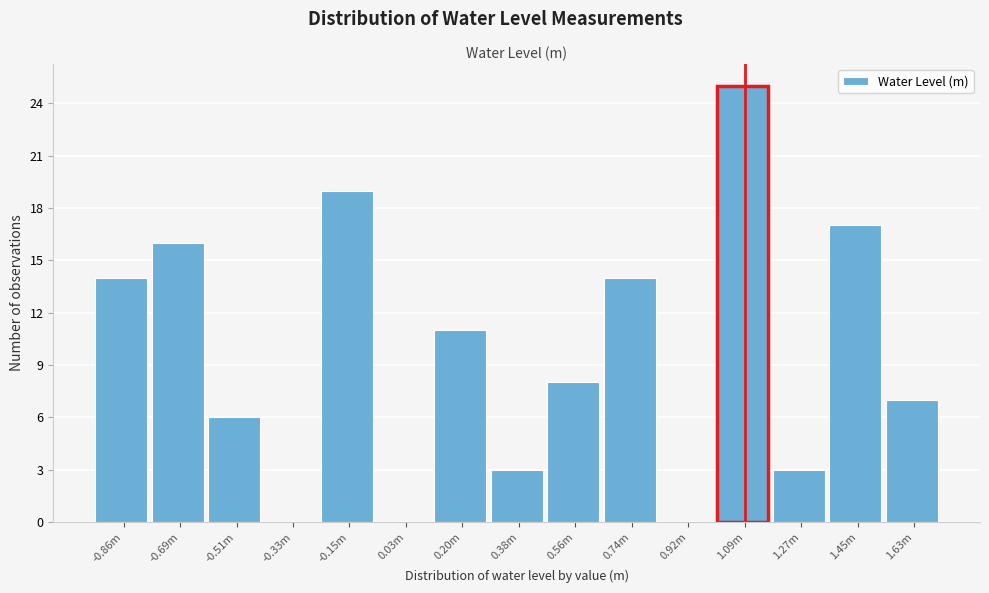

Reading right to left, what are all the values shown in this chart?

1.63m=7	1.45m=17	1.27m=3	1.09m=25	0.92m=0	0.74m=14	0.56m=8	0.38m=3	0.20m=11	0.03m=0	-0.15m=19	-0.33m=0	-0.51m=6	-0.69m=16	-0.86m=14